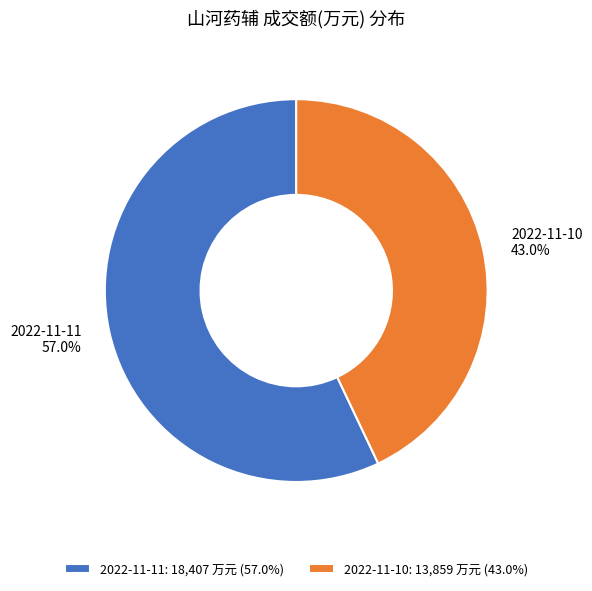

Count the number of slices in the pie.

2